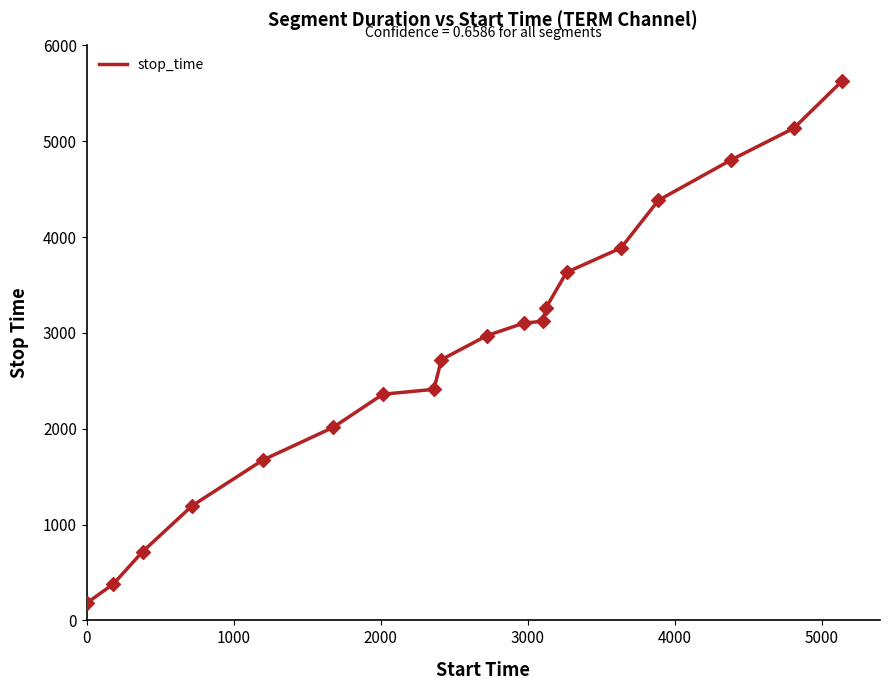

What is the minimum value shown in the chart?

181